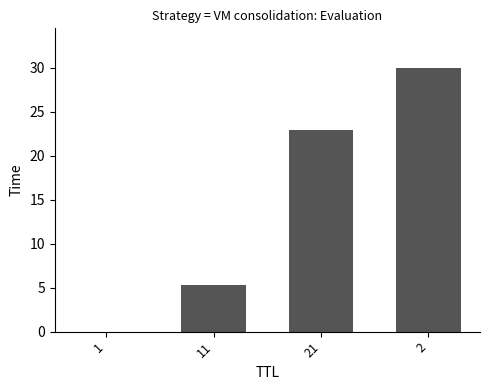

Where does the data first go above 22?

21